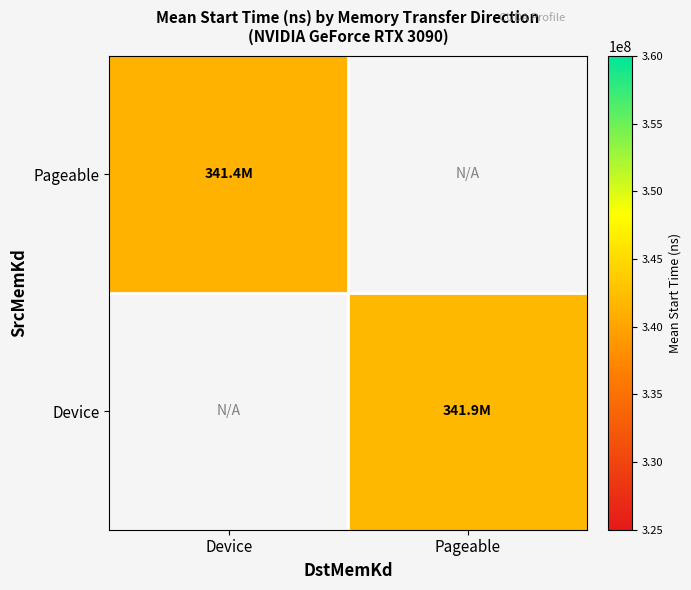

Rank the series by their average value, from lowest to highest.

Pageable, Device